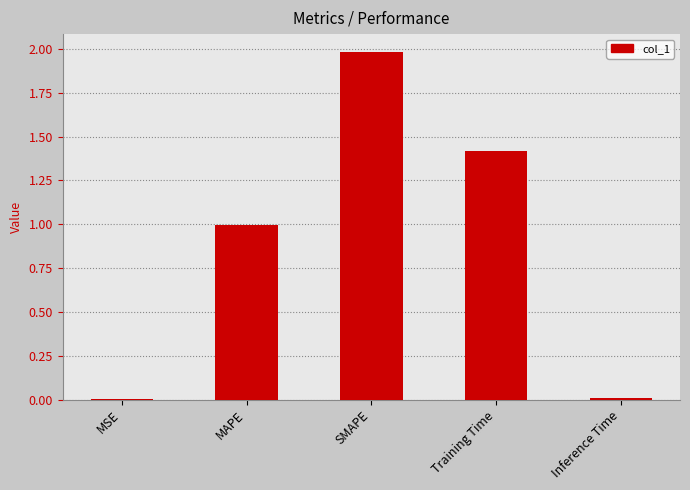

What is the change in value from SMAPE to Training Time?

-0.6